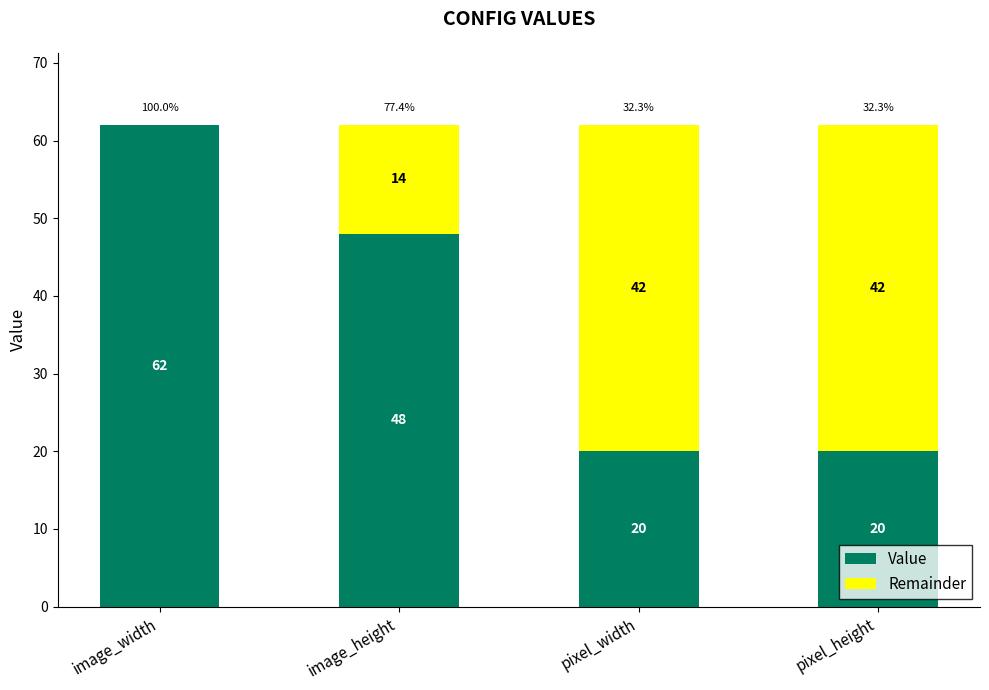

What is the total value across all series at pixel_width?

62